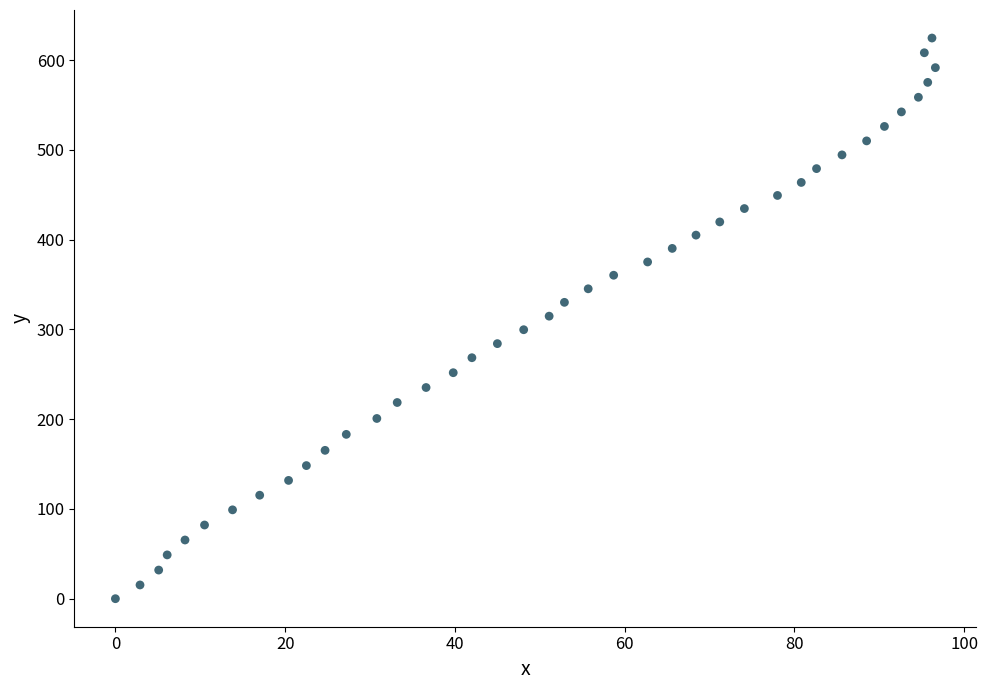

What is the range of X values (max minus min)?

96.6